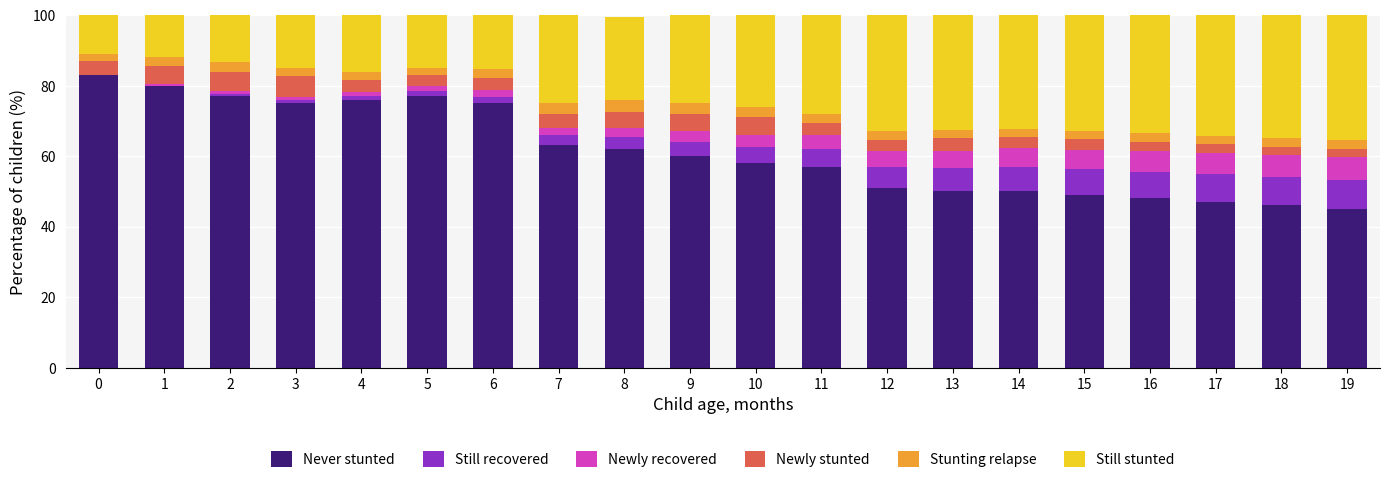

What is the highest value of the Never stunted series?

83.0